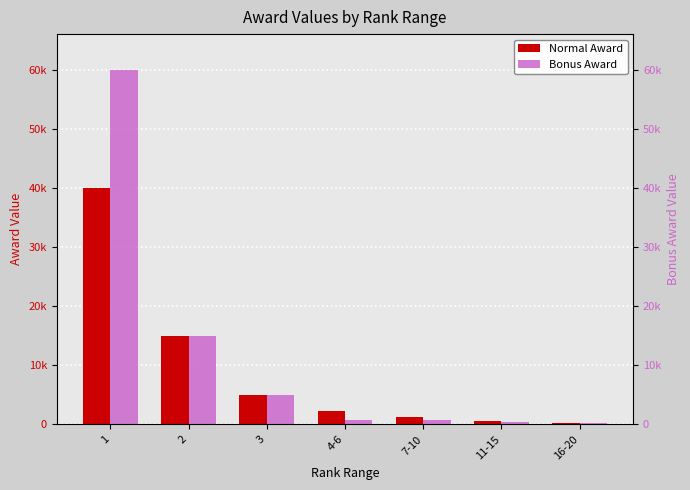

True or false: Normal Award has a value of 300 at 16-20.

True